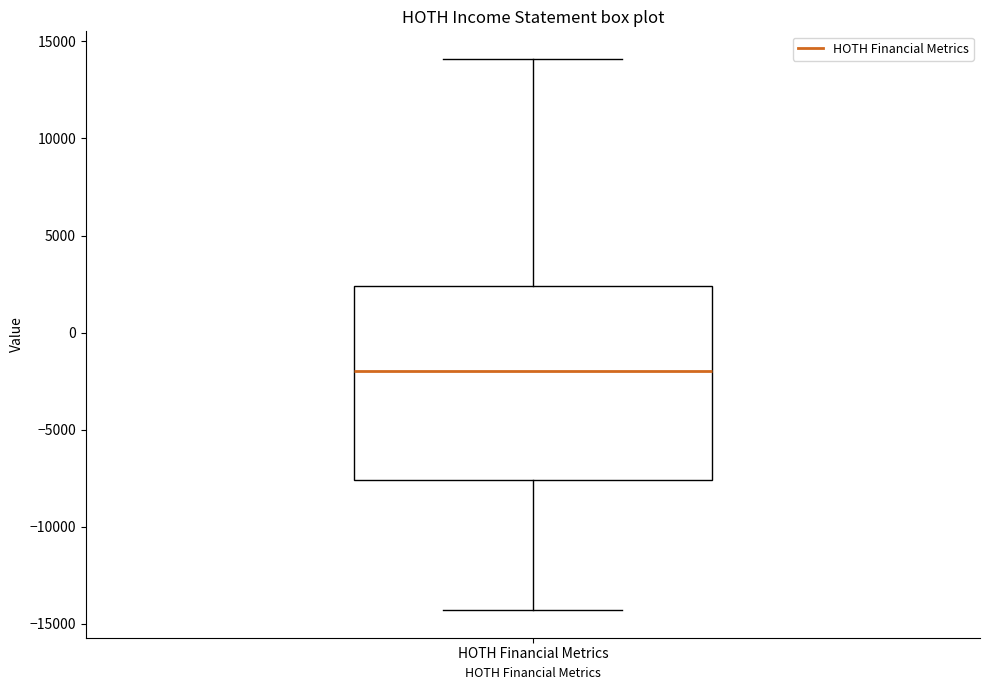

Read this box plot against the y-axis: the position of the median line, the range covered by the box, and the ends of both whiskers. The values are not printed on the chart, so give them approximately, as read against the axis.

median -2000, box -7500 to 2500, whiskers -14500 to 14000